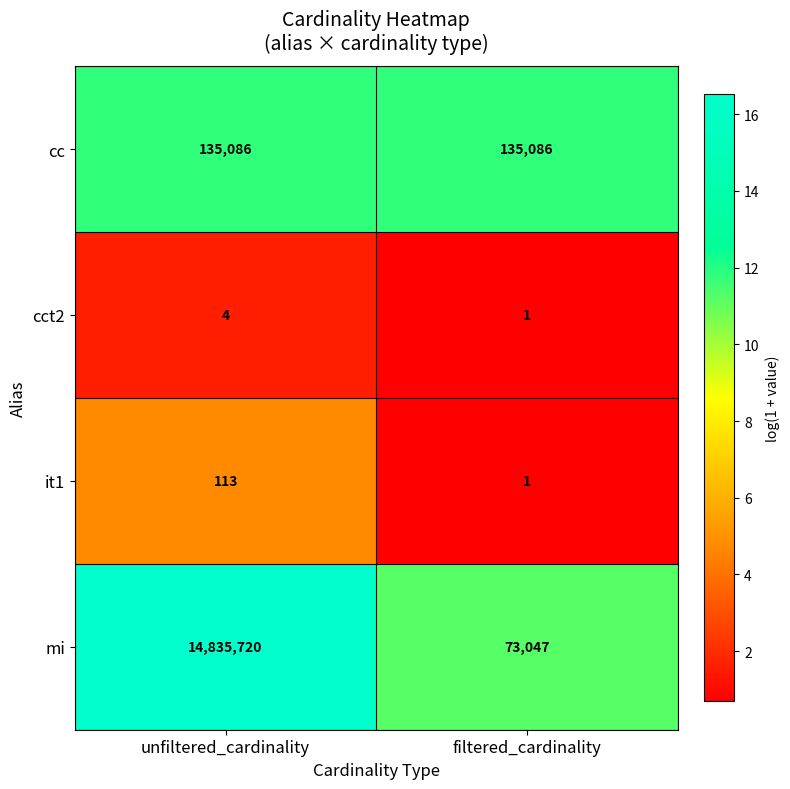

Is it true that cc equals 135086 at unfiltered_cardinality?

True